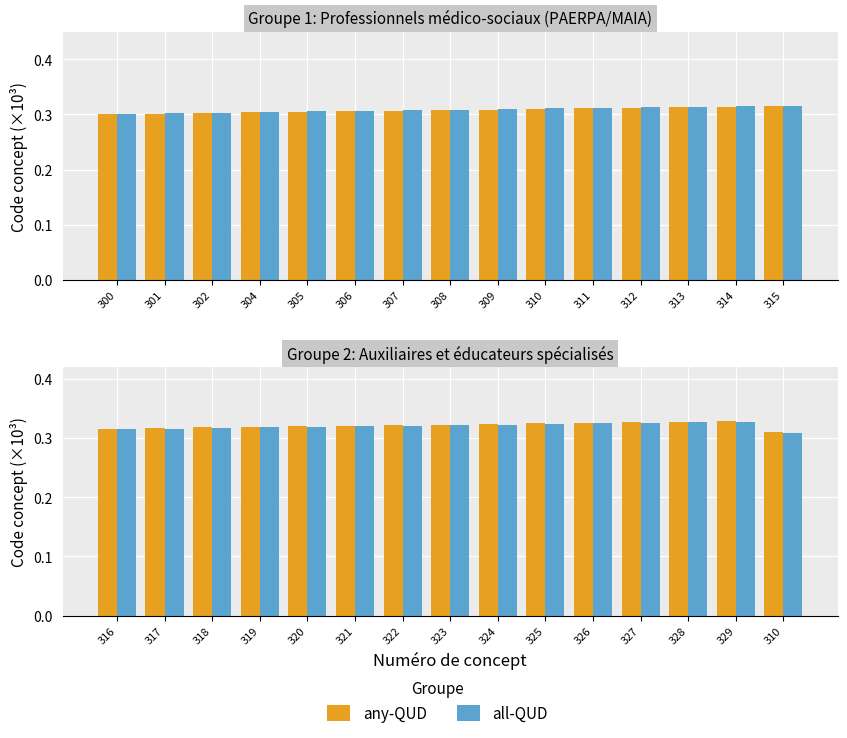

The value of any-QUD at 326 is 0.6. True or false?

False